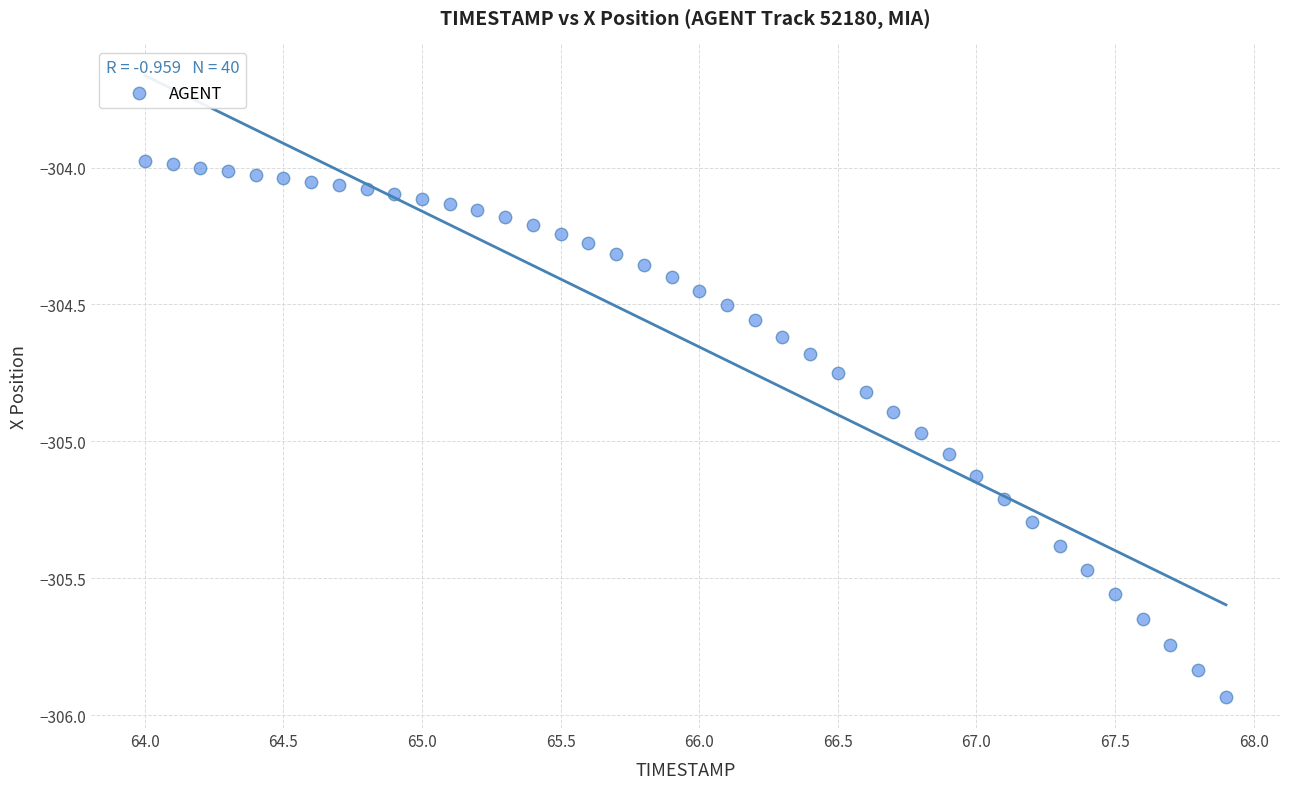

What is the range of Y values (max minus min)?

2.0